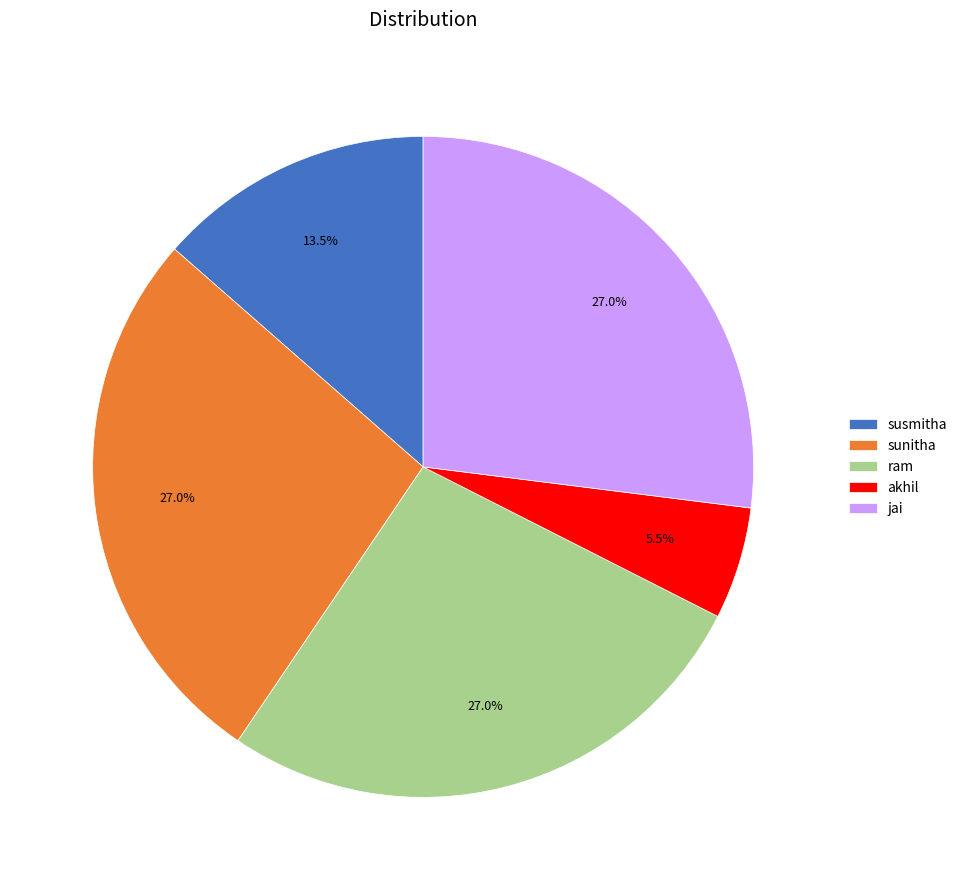

Count the number of slices in the pie.

5